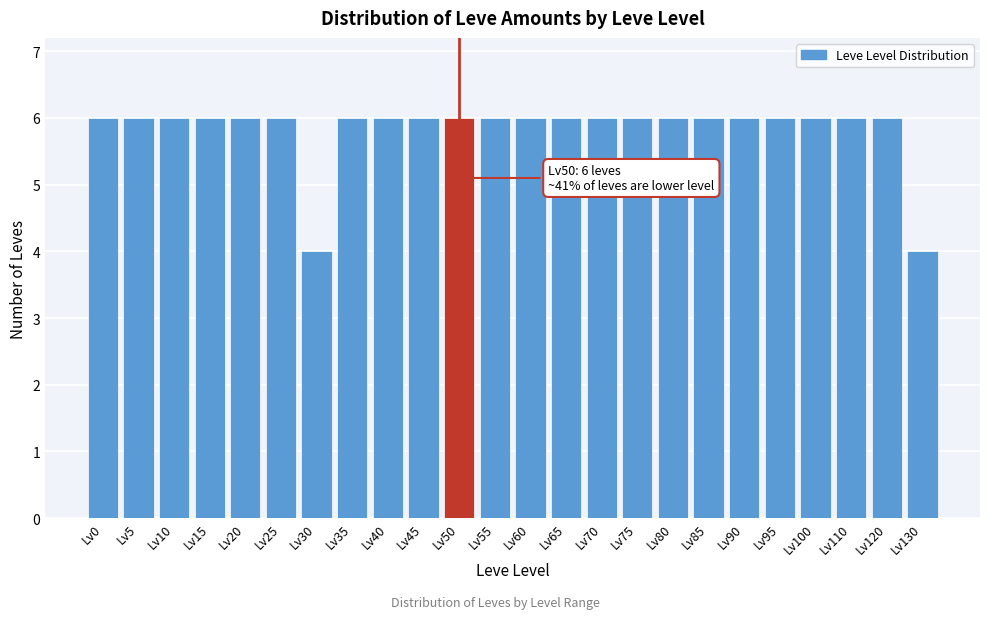

Reading right to left, extract all data points from this chart.

4	6	6	6	6	6	6	6	6	6	6	6	6	6	6	6	6	4	6	6	6	6	6	6